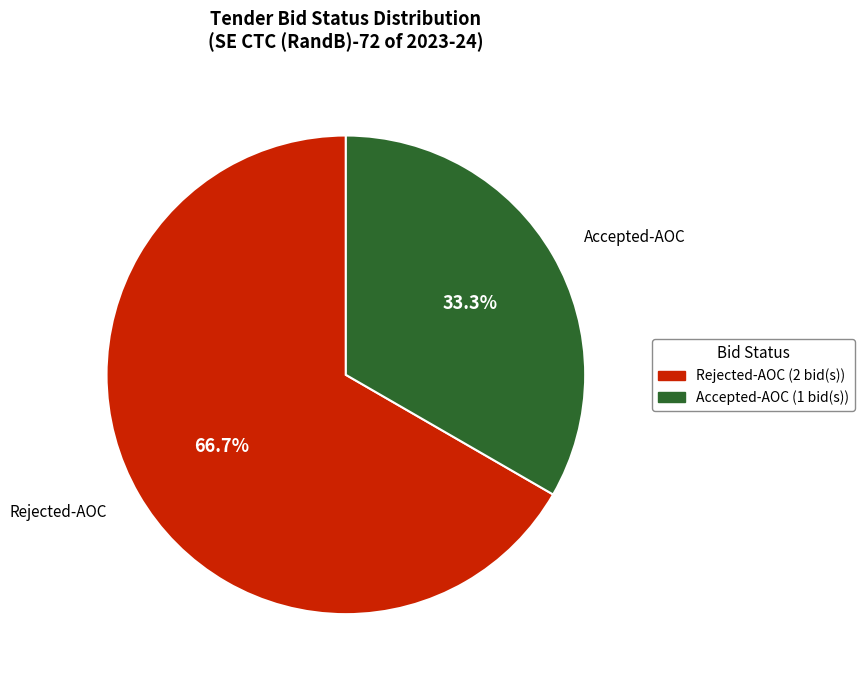

Is there a majority slice in this chart?

Yes